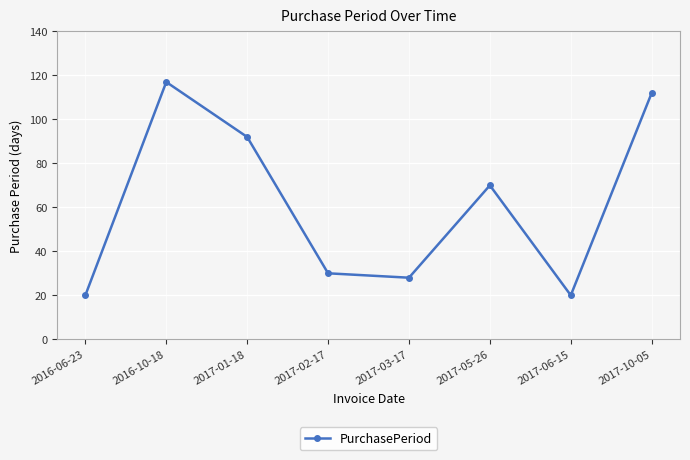

How many data points are less than 70?

4